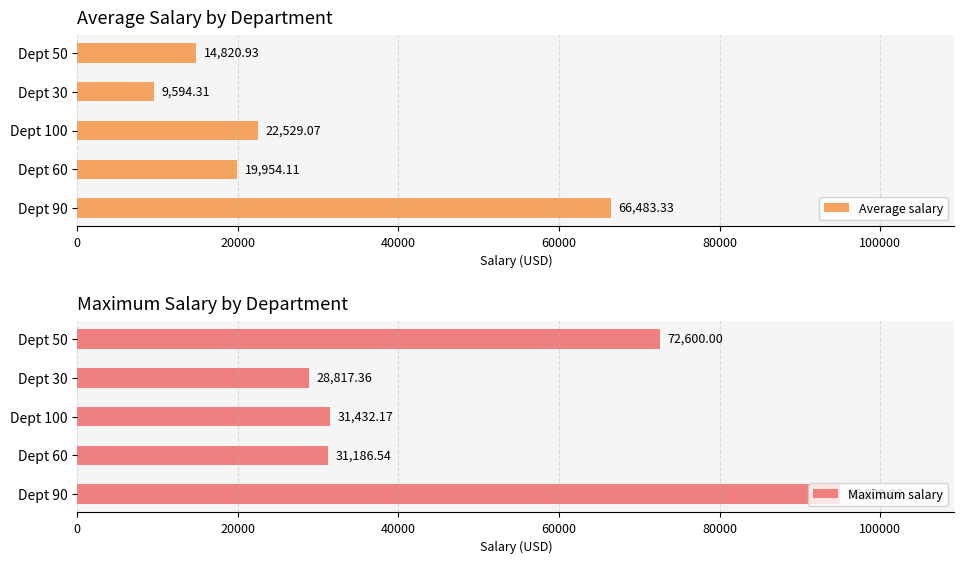

List the labels in order of Maximum salary value, smallest first.

Dept 30, Dept 60, Dept 100, Dept 50, Dept 90